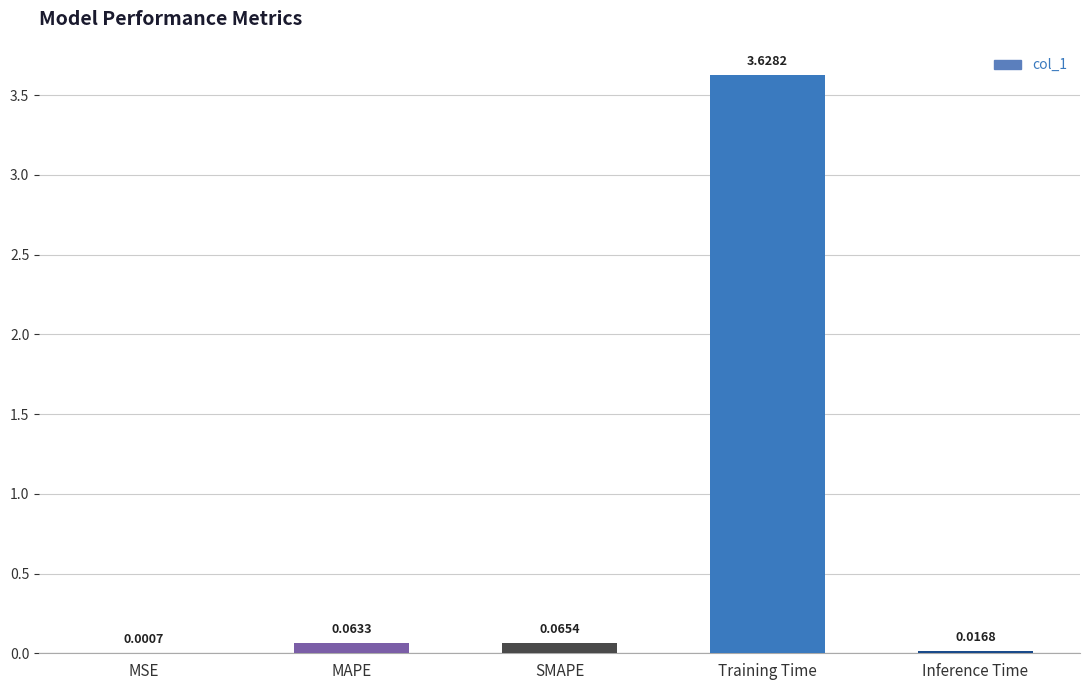

Which label corresponds to the largest value in the chart?

Training Time